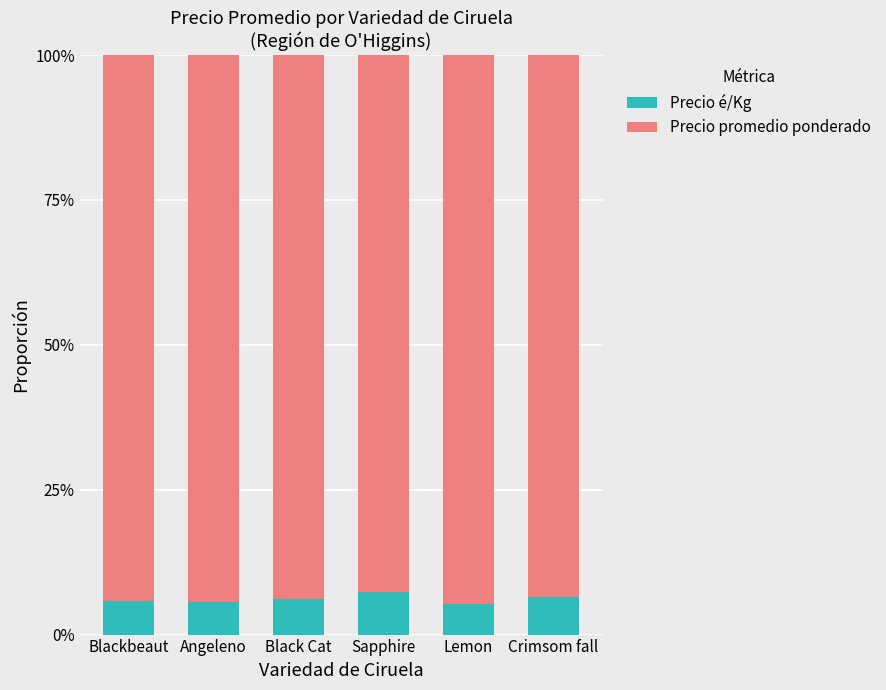

True or false: Precio é/Kg has a value of 0.1 at Blackbeaut.

False